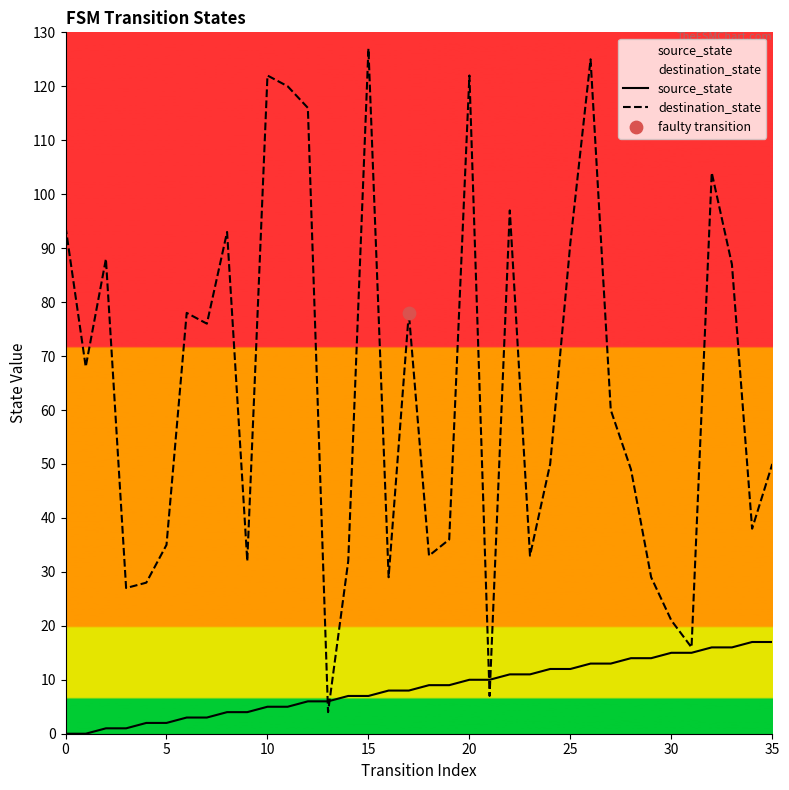

At how many categories does at least one series exceed 32?

26